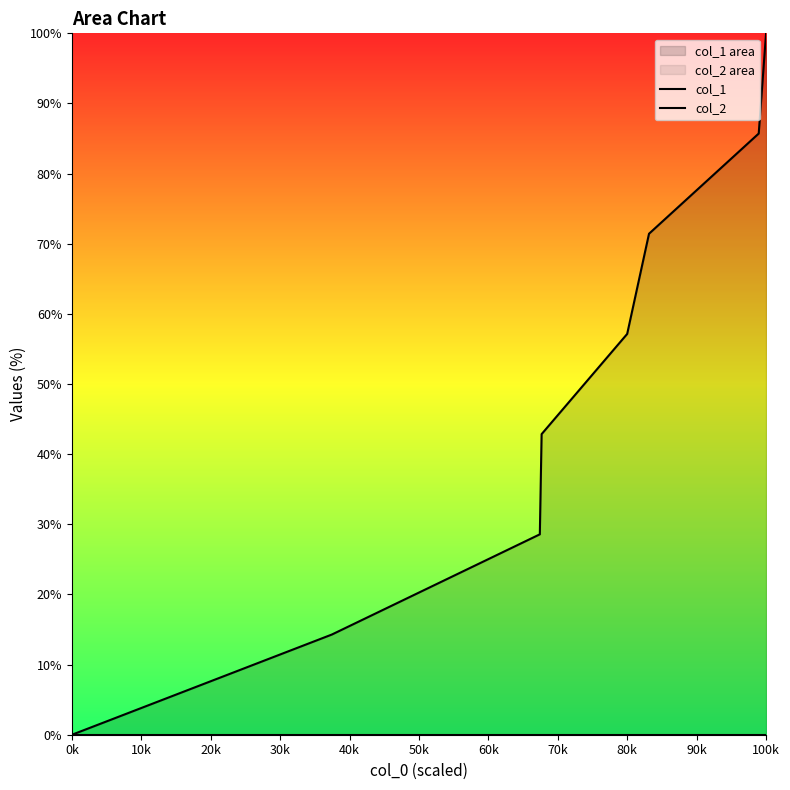

Rank the series by their average value, from lowest to highest.

col_2, col_1